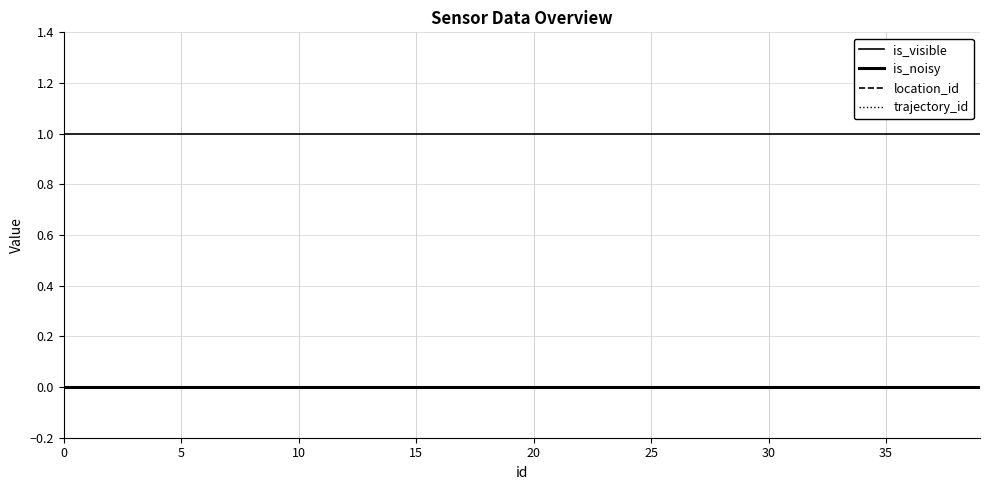

What is the label of the 38th point from the left?

37